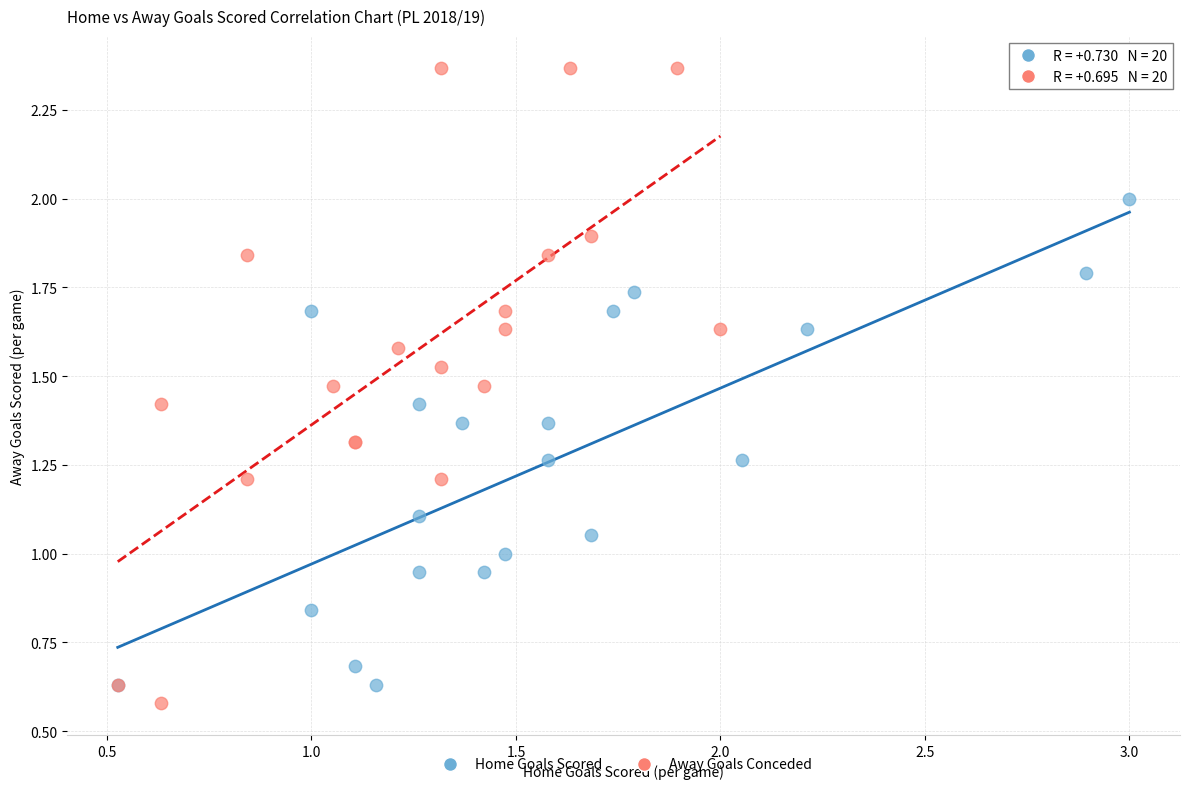

Which series contains the highest Y value?

Away Goals Conceded